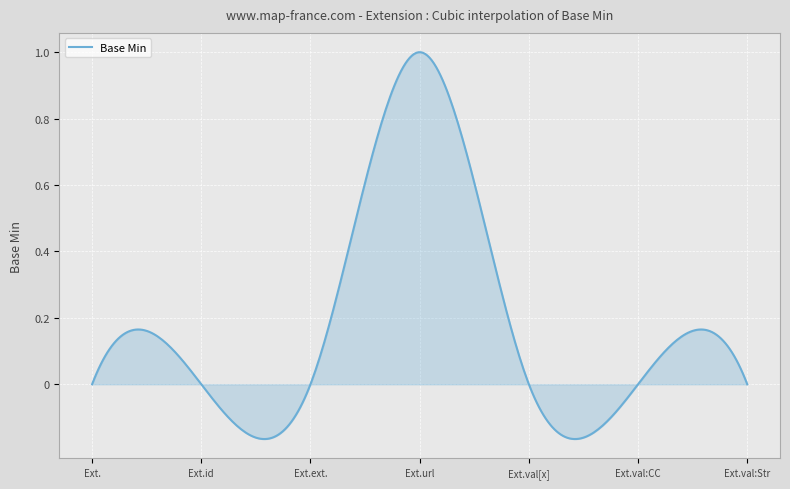

What is the difference between the maximum and minimum values?

1.2